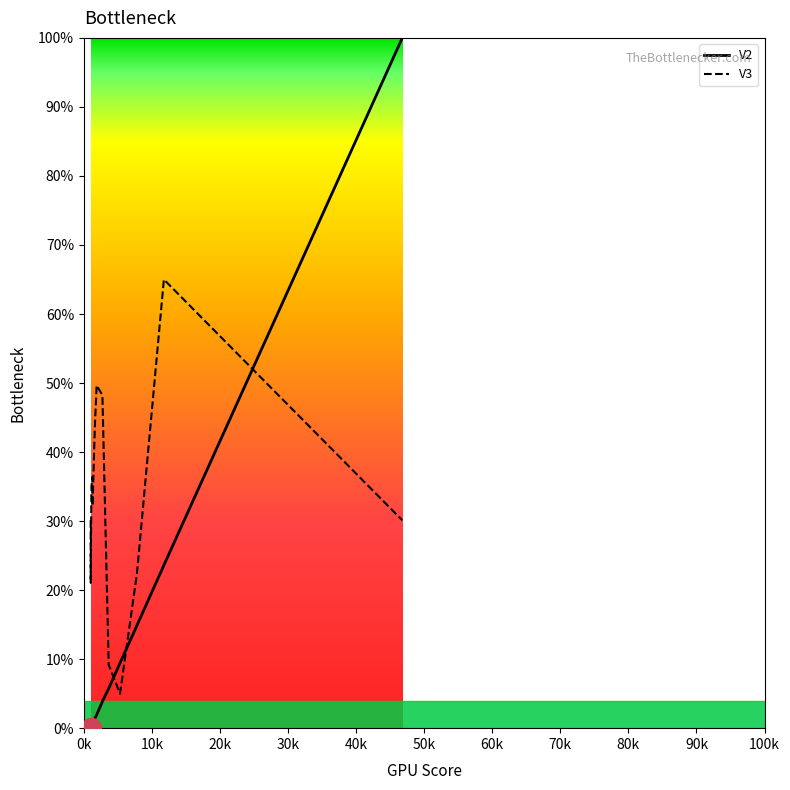

Which series has the widest spread of Y values?

V2